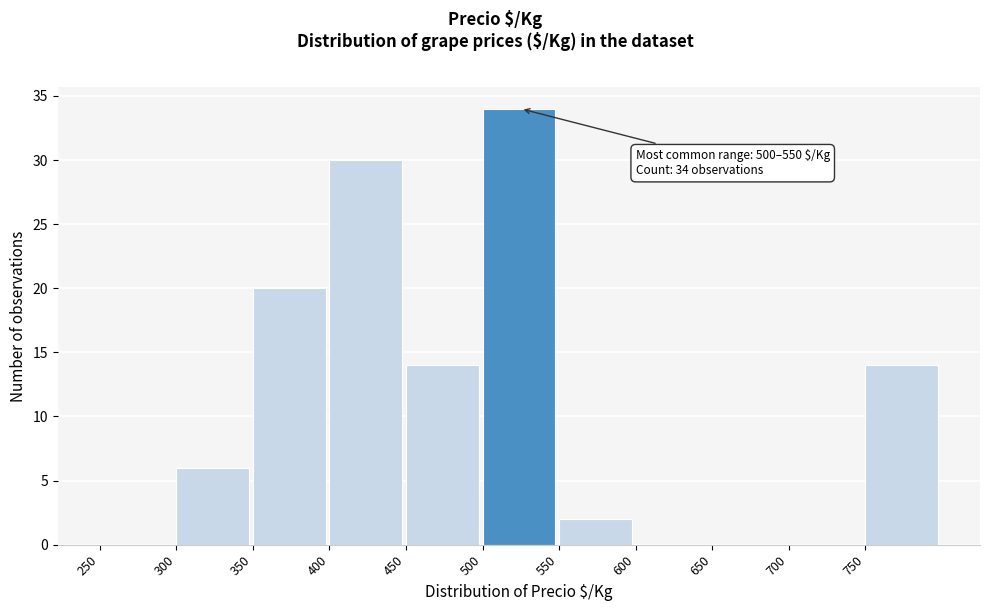

Over which range of the x-axis is the bar tallest?

500 to 550